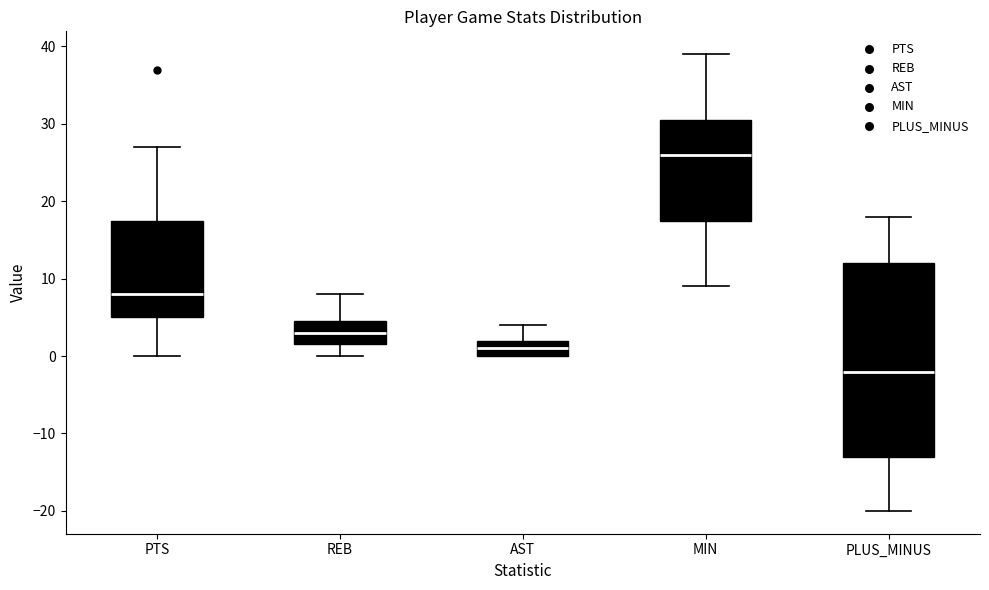

Reading left to right, transcribe this box plot: for each box, give where its median line is, the range the box spans, and where its two whiskers end, as read against the y-axis. The values are not printed on the chart, so give them approximately, as read against the axis.

PTS: median 8, box 5 to 18, whiskers 0 to 27
REB: median 3, box 2 to 5, whiskers 0 to 8
AST: median 1, box 0 to 2, whiskers 0 to 4
MIN: median 26, box 18 to 31, whiskers 9 to 39
PLUS_MINUS: median -2, box -13 to 12, whiskers -20 to 18